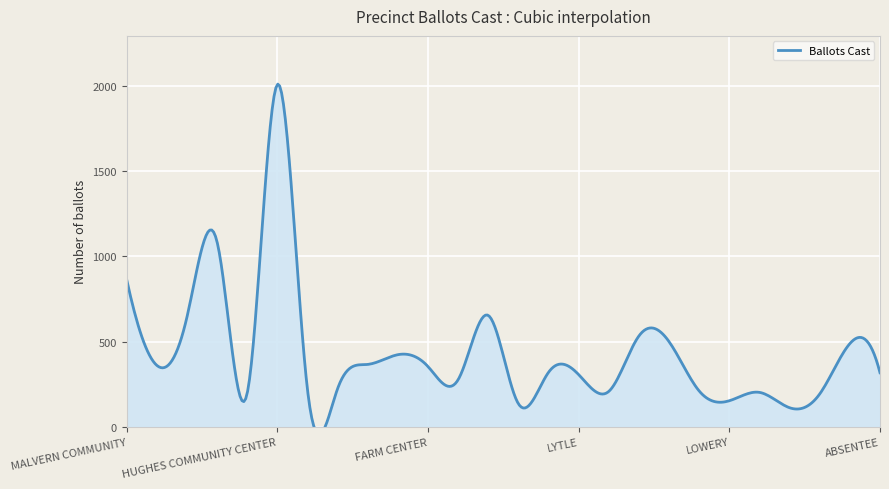

Reading left to right, what are all the values shown in this chart?

MALVERN COMMUNITY=861	HUGHES VOTING HOUSE=360	FADETTE=645	SLOCOMB NATIONAL GUARD=1082	TATE SCHOOL=199	HUGHES COMMUNITY CENTER=2007	BLACK=215	BELLWOOD VOTING HOUSE=225	CHANCELLOR VOTING HOUSE=366	GENEVA COUNTY COURTHOUSE=423	FARM CENTER=353	GENEVA NATIONAL GUARD=277	GENEVA COMMUNITY CENTER=653	GENEVA CITY HALL=135	COFFEE SPRINGS=320	LYTLE=306	PINEY GROVE=208	SAMSON MASONIC=533	SAMSON COMMUNITY CENTER=499	GILMORE=210	LOWERY=153	REVELS GROCERY=202	HACODA=112	FLAT CREEK=193	DEVCO VOTING HOUSE=488	ABSENTEE=317